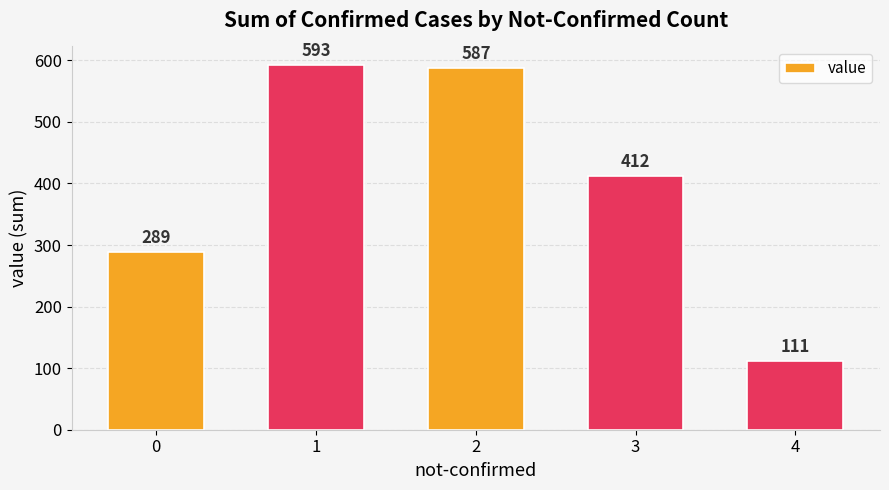

Does the chart contain stacked bars?

No